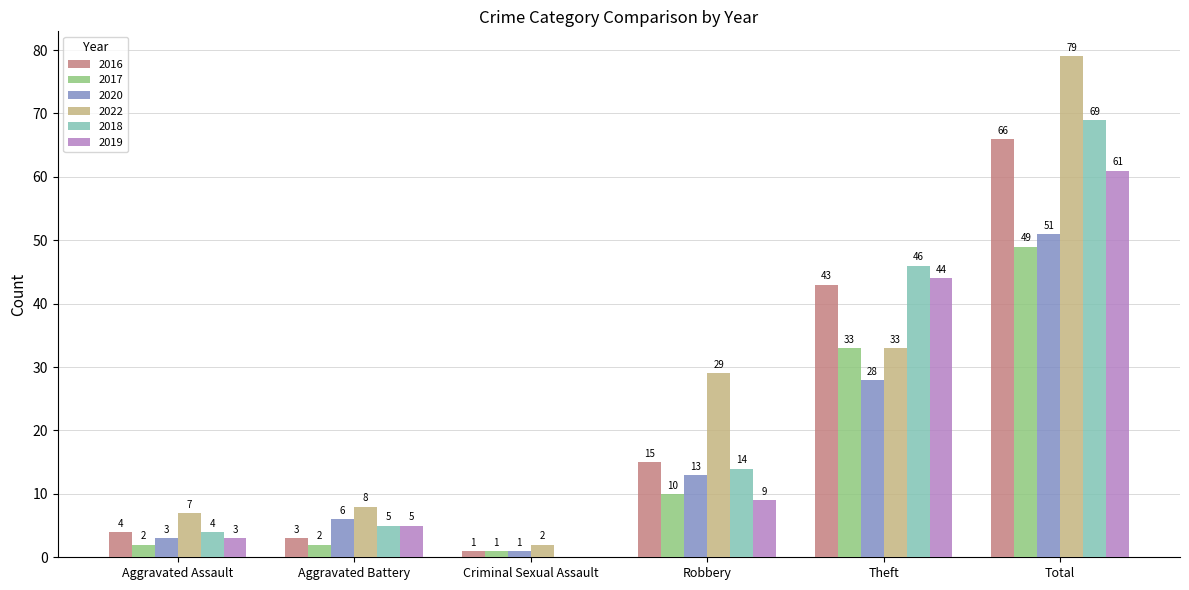

Which series has the widest spread of values?

2022